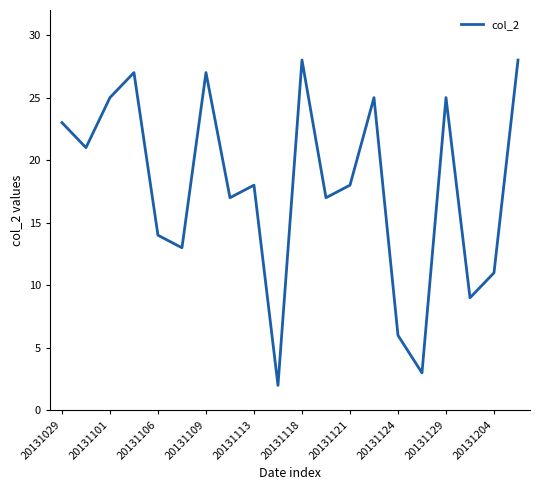

What is the sum of all values?

357